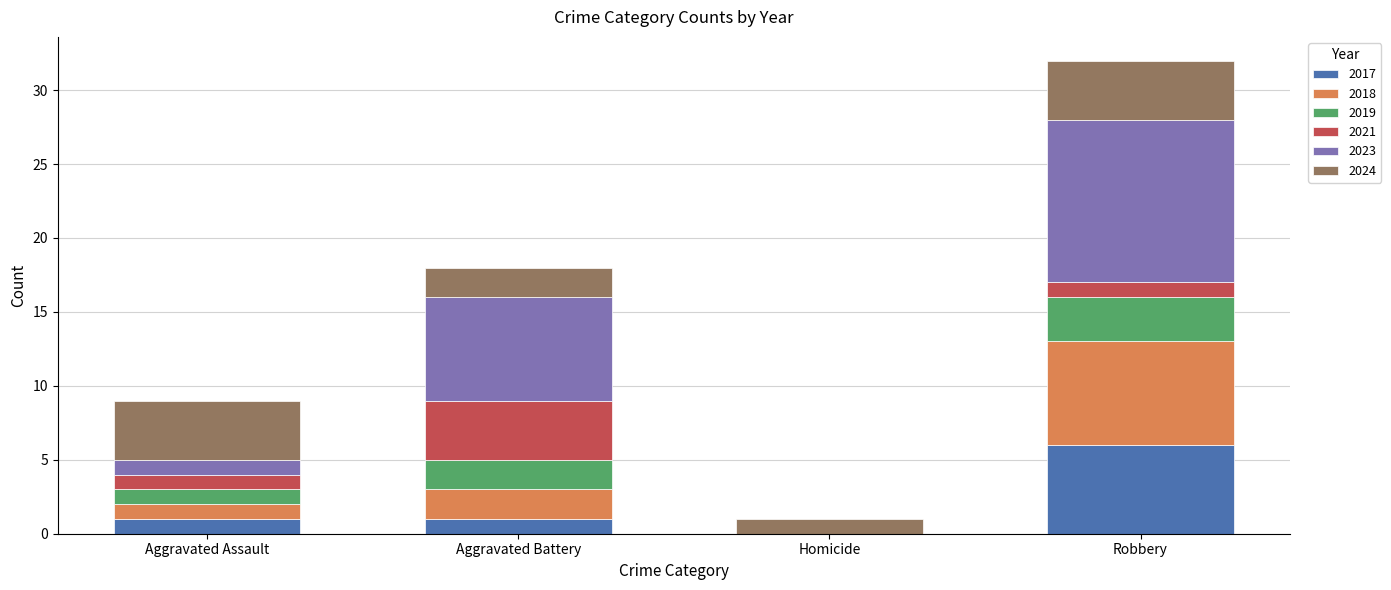

At which category is the sum across all series the highest?

Robbery